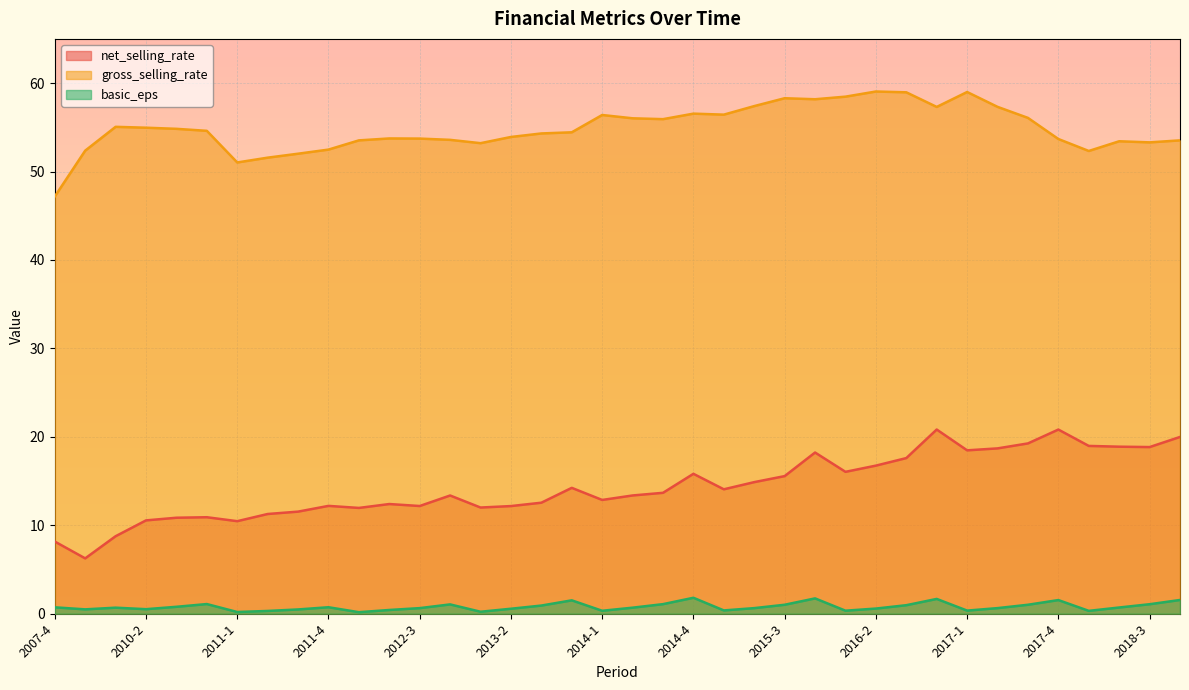

Reading left to right, extract all data points from this chart.

net_selling_rate: 2007-4=8.2	2008-4=6.3	2009-4=8.8	2010-2=10.6	2010-3=10.9	2010-4=10.9	2011-1=10.5	2011-2=11.3	2011-3=11.5	2011-4=12.2	2012-1=12.0	2012-2=12.4	2012-3=12.2	2012-4=13.4	2013-1=12.0	2013-2=12.2	2013-3=12.6	2013-4=14.2	2014-1=12.9	2014-2=13.4	2014-3=13.7	2014-4=15.8	2015-1=14.1	2015-2=14.9	2015-3=15.6	2015-4=18.2	2016-1=16.0	2016-2=16.7	2016-3=17.6	2016-4=20.8	2017-1=18.5	2017-2=18.7	2017-3=19.3	2017-4=20.8	2018-1=19.0	2018-2=18.9	2018-3=18.8	2018-4=20.0
gross_selling_rate: 2007-4=47.2	2008-4=52.4	2009-4=55.1	2010-2=55.0	2010-3=54.8	2010-4=54.6	2011-1=51.0	2011-2=51.6	2011-3=52.0	2011-4=52.5	2012-1=53.5	2012-2=53.7	2012-3=53.7	2012-4=53.6	2013-1=53.2	2013-2=53.9	2013-3=54.3	2013-4=54.4	2014-1=56.4	2014-2=56.0	2014-3=55.9	2014-4=56.5	2015-1=56.4	2015-2=57.4	2015-3=58.3	2015-4=58.2	2016-1=58.5	2016-2=59.0	2016-3=59.0	2016-4=57.3	2017-1=59.0	2017-2=57.3	2017-3=56.1	2017-4=53.7	2018-1=52.3	2018-2=53.4	2018-3=53.3	2018-4=53.5
basic_eps: 2007-4=0.7	2008-4=0.5	2009-4=0.7	2010-2=0.5	2010-3=0.8	2010-4=1.1	2011-1=0.2	2011-2=0.3	2011-3=0.5	2011-4=0.7	2012-1=0.2	2012-2=0.4	2012-3=0.6	2012-4=1.1	2013-1=0.2	2013-2=0.6	2013-3=0.9	2013-4=1.5	2014-1=0.3	2014-2=0.7	2014-3=1.1	2014-4=1.8	2015-1=0.4	2015-2=0.6	2015-3=1.0	2015-4=1.7	2016-1=0.3	2016-2=0.6	2016-3=1.0	2016-4=1.7	2017-1=0.3	2017-2=0.6	2017-3=1.0	2017-4=1.5	2018-1=0.3	2018-2=0.7	2018-3=1.1	2018-4=1.6